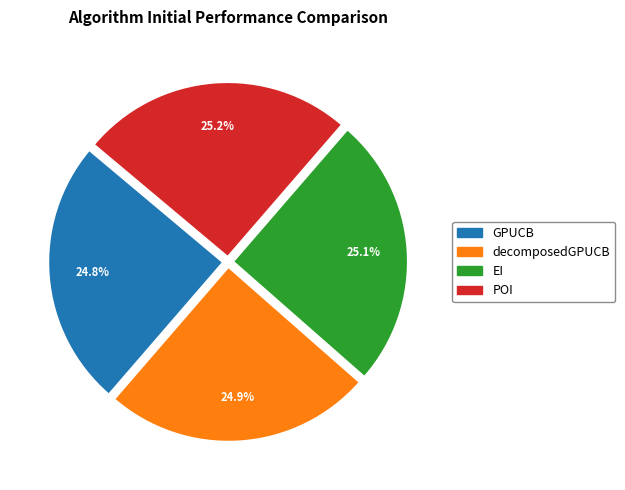

How many slices are in this pie chart?

4